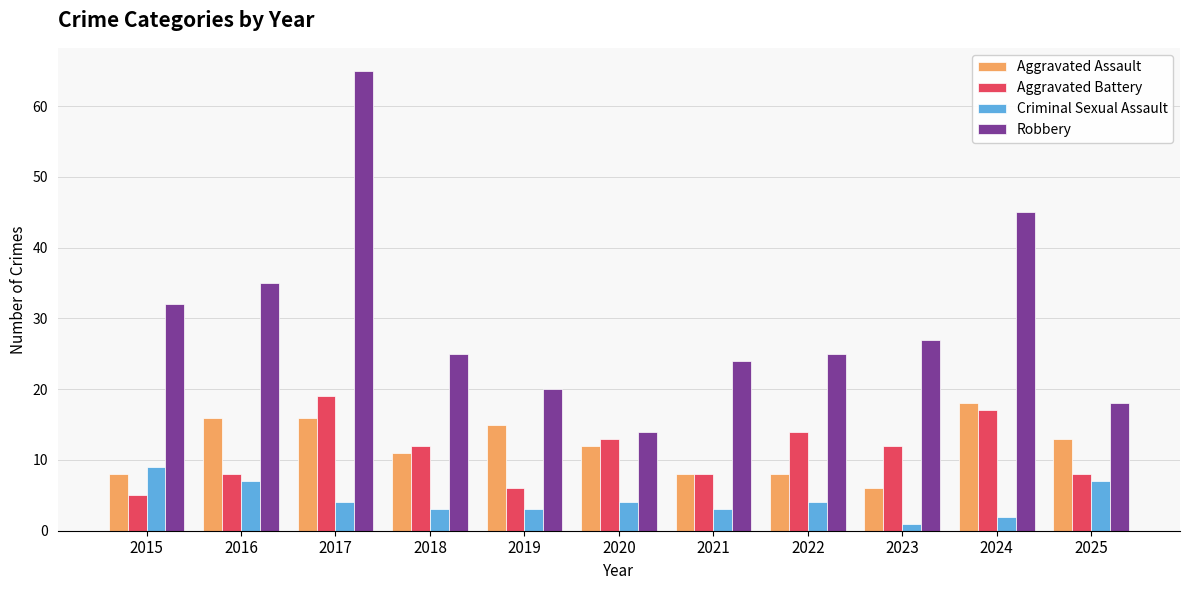

The Aggravated Battery series shows 30 at 2017. True or false?

False